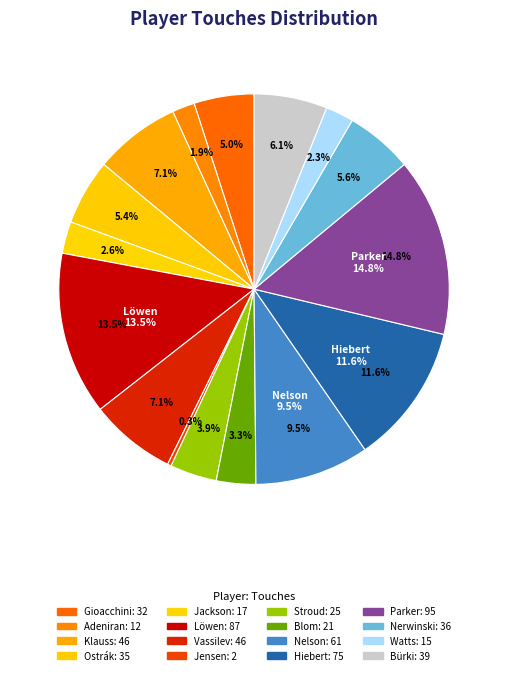

Rank the categories by value from lowest to highest.

Jensen, Adeniran, Watts, Jackson, Blom, Stroud, Gioacchini, Ostrák, Nerwinski, Bürki, Klauss, Vassilev, Nelson, Hiebert, Löwen, Parker